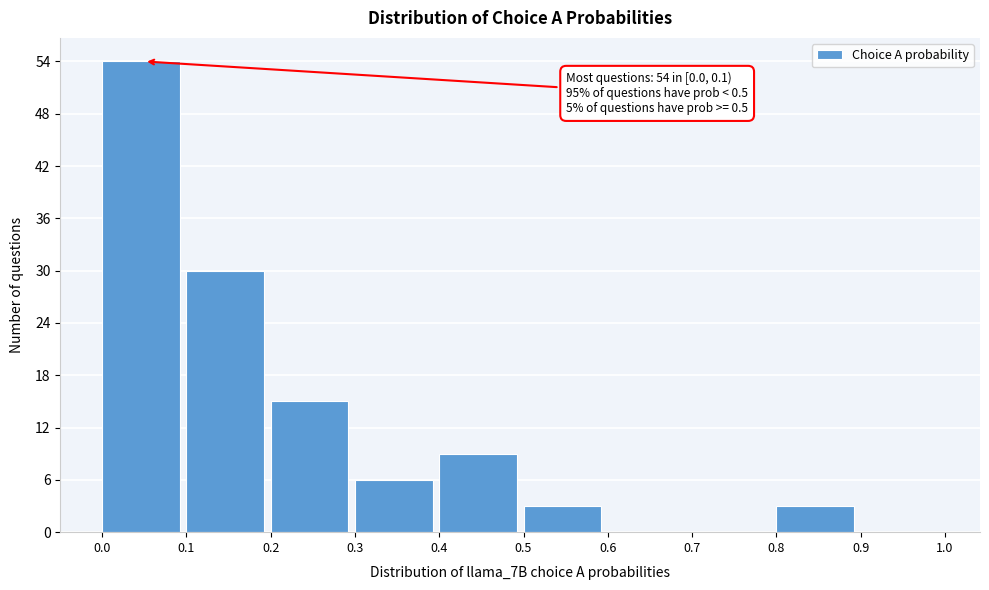

Which range on the x-axis has the tallest bar?

0.0 to 0.1